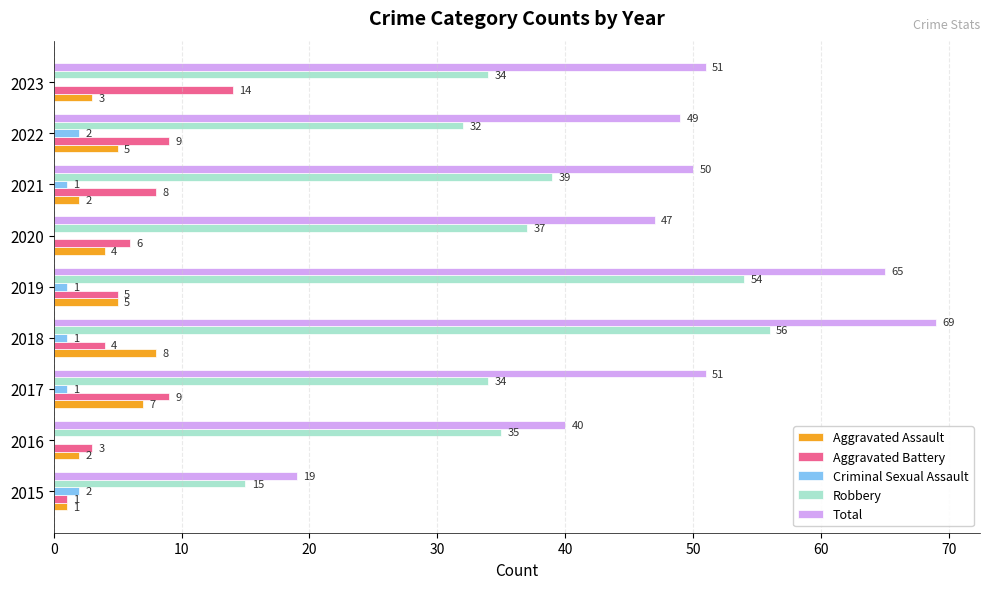

The Robbery series shows 39 at 2021. True or false?

True